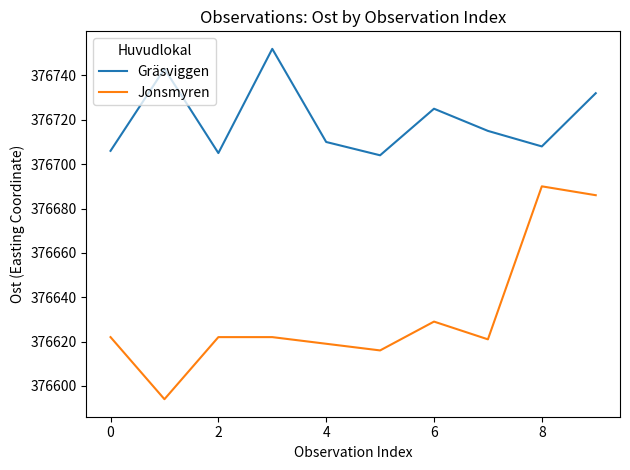

Which series has the widest spread of values?

Jonsmyren